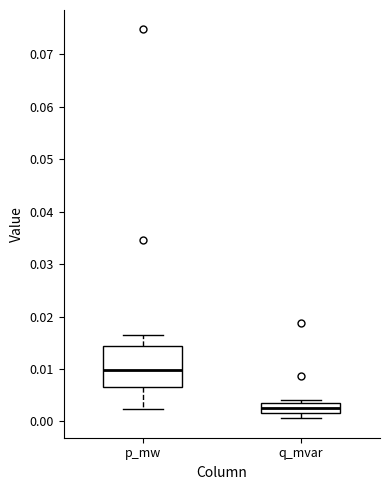

Reading left to right, read every box against the y-axis: the position of its median line, the range the box covers, and the ends of its whiskers. The values are not printed on the chart, so give them approximately, as read against the axis.

p_mw: median 0.010, box 0.006 to 0.014, whiskers 0.002 to 0.016
q_mvar: median 0.002 (inside the box), box 0.002 to 0.004, whiskers 0.001 to 0.004 (just above the box's upper edge)